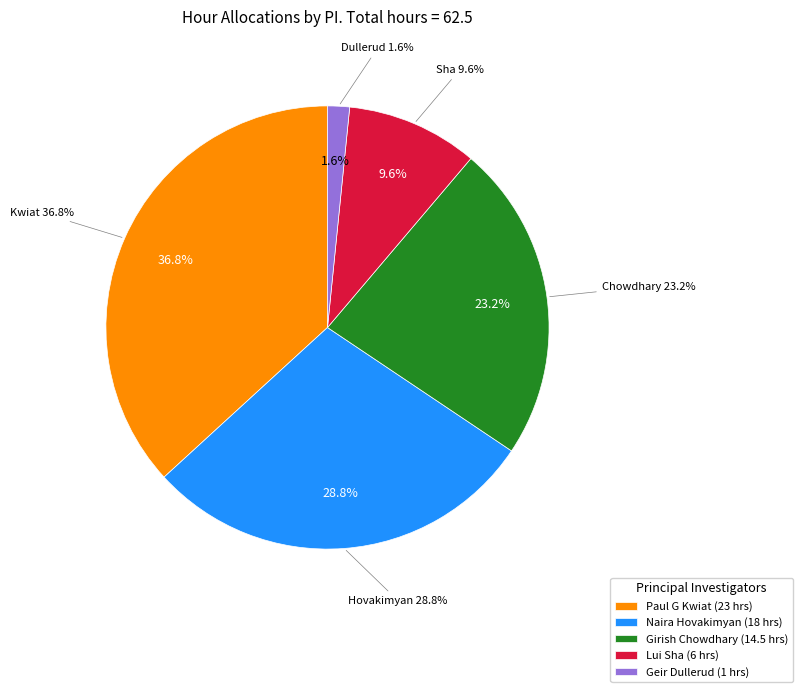

To the nearest percent, what is the difference between the largest and smallest slice percentages?

35%